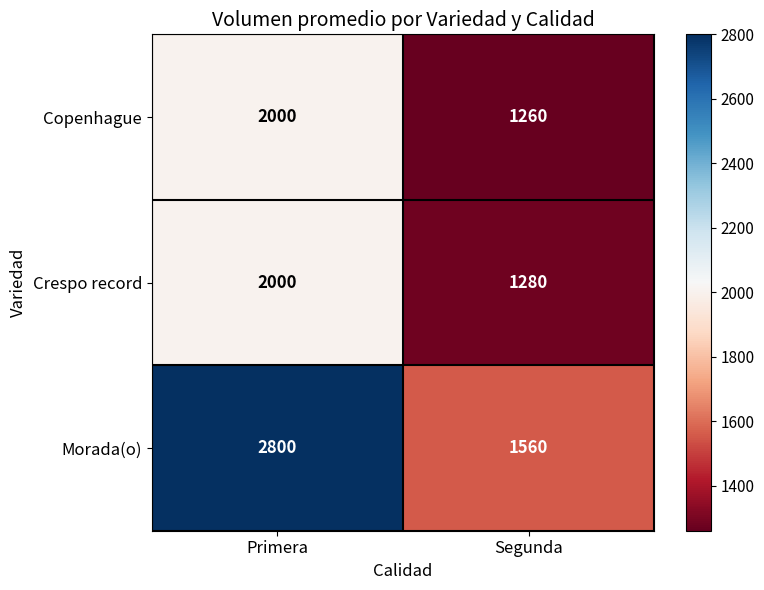

At Segunda, list the series in order from largest to smallest.

Morada(o), Crespo record, Copenhague